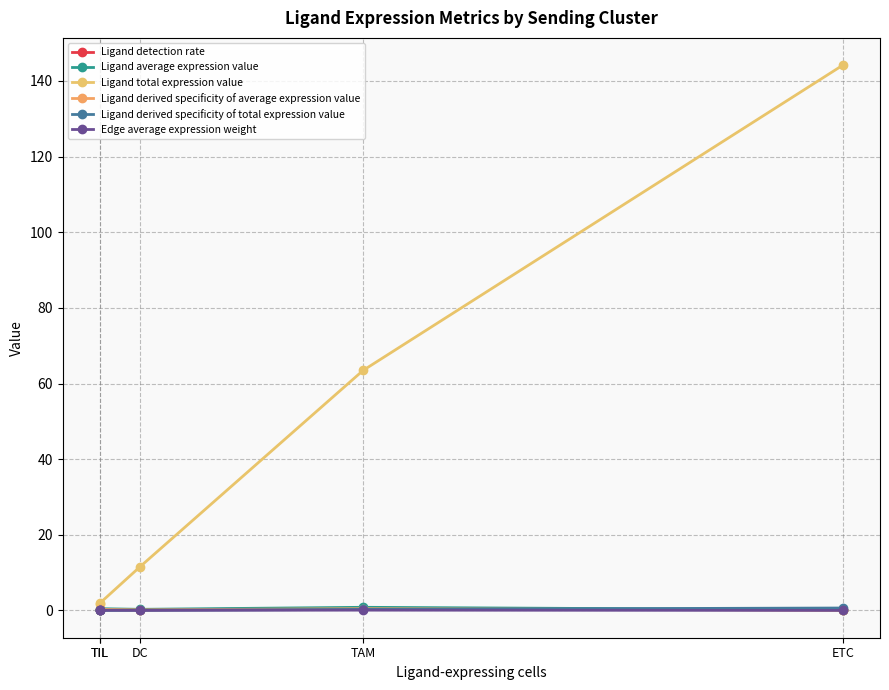

Does the chart have visible grid lines?

Yes